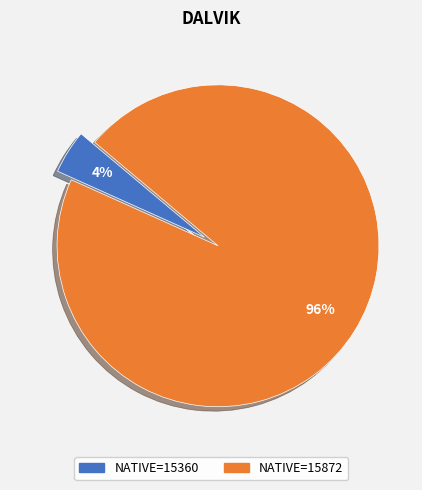

Do NATIVE=15360 and NATIVE=15872 together represent more than half of the pie?

Yes